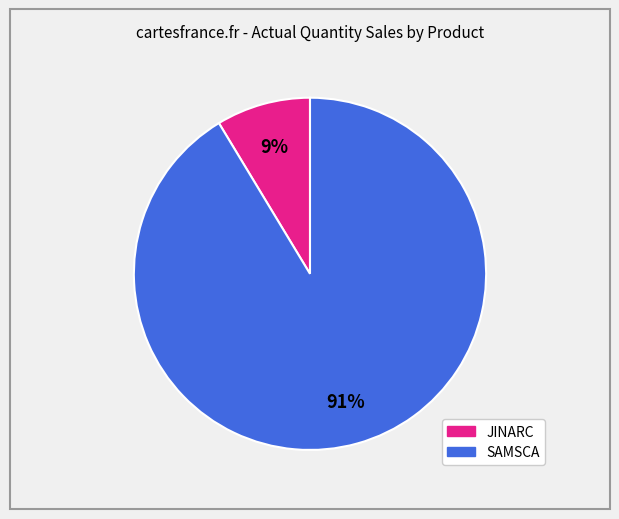

To the nearest percent, what portion does JINARC represent?

9%